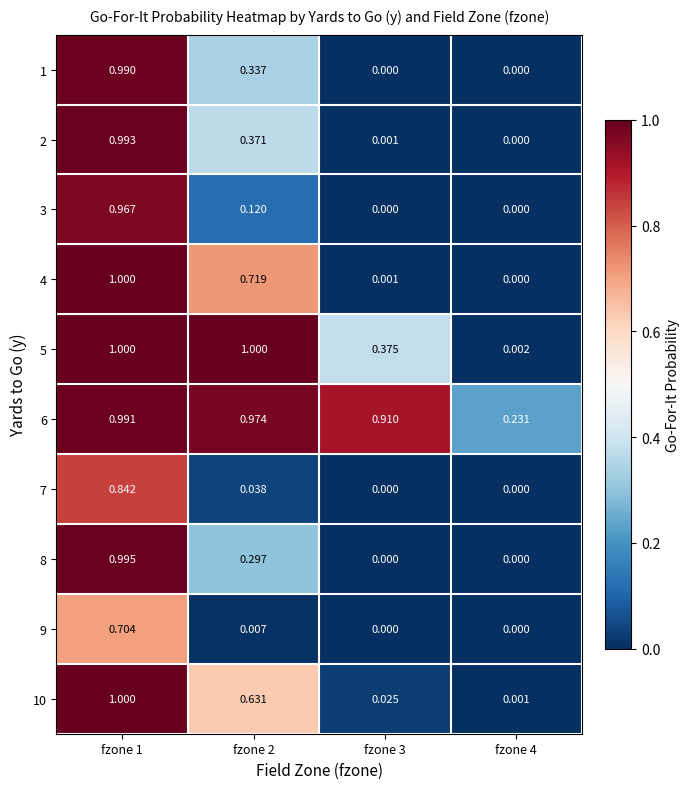

Which series changed the most between fzone 1 and fzone 3?

4